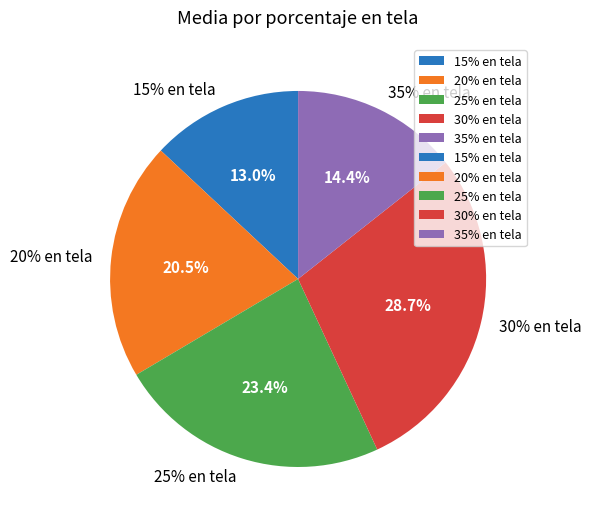

How many segments does this pie chart have?

5